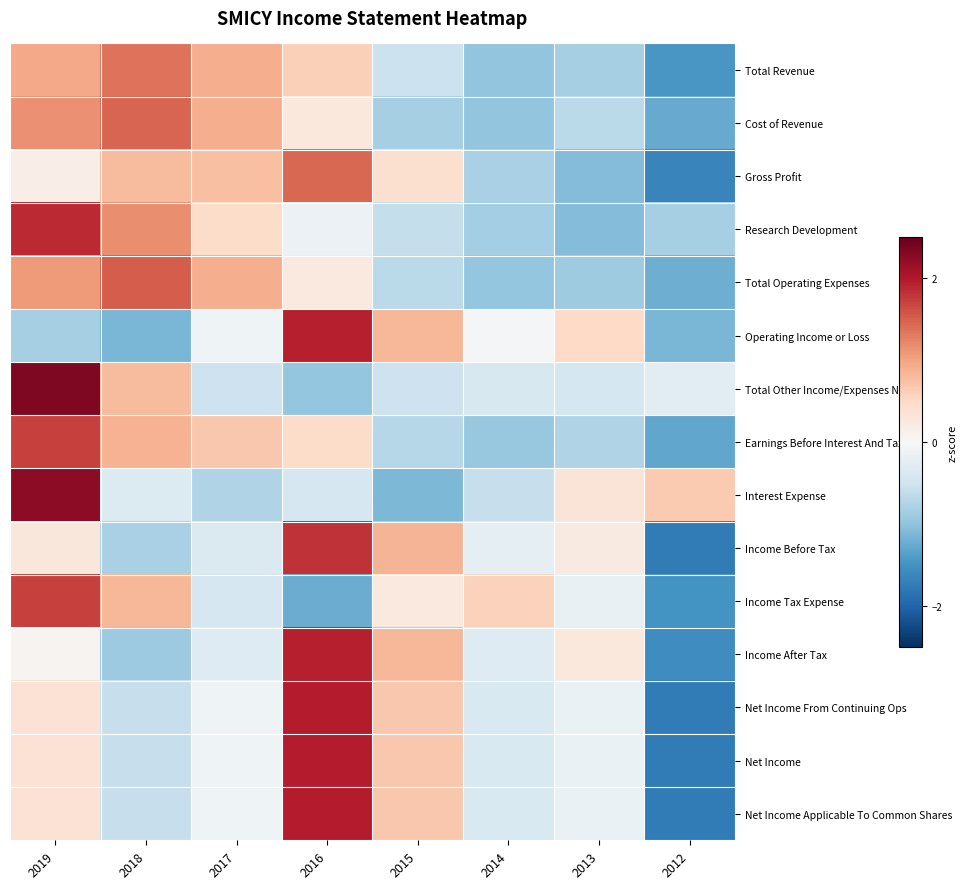

How many series are shown in this chart?

15